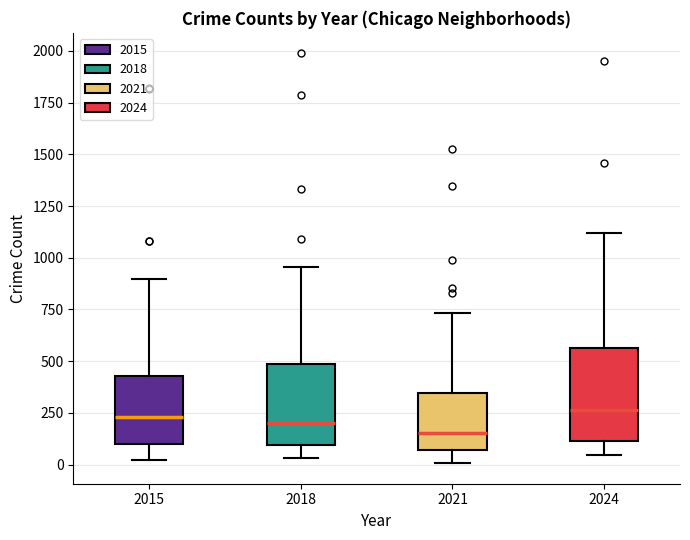

Reading left to right, read every box against the y-axis: the position of its median line, the range the box covers, and the ends of its whiskers. The values are not printed on the chart, so give them approximately, as read against the axis.

2015: median 250, box 100 to 450, whiskers 0 to 900
2018: median 200, box 100 to 500, whiskers 50 to 950
2021: median 150, box 50 to 350, whiskers 0 to 750
2024: median 250, box 100 to 550, whiskers 50 to 1100